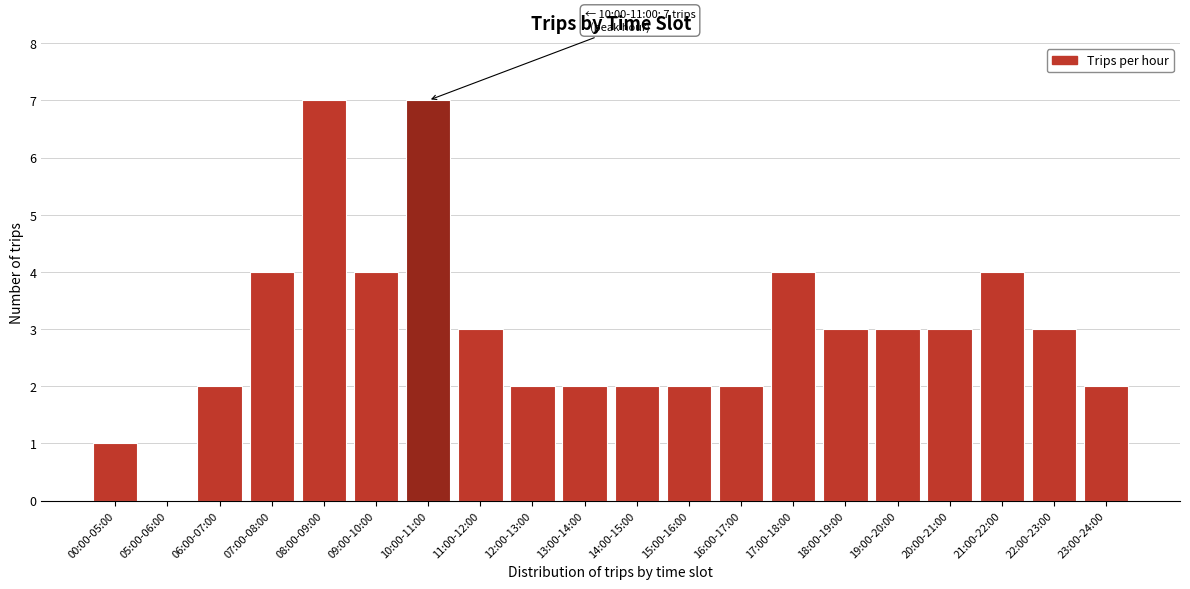

Reading right to left, what are all the values shown in this chart?

23:00-24:00=2	22:00-23:00=3	21:00-22:00=4	20:00-21:00=3	19:00-20:00=3	18:00-19:00=3	17:00-18:00=4	16:00-17:00=2	15:00-16:00=2	14:00-15:00=2	13:00-14:00=2	12:00-13:00=2	11:00-12:00=3	10:00-11:00=7	09:00-10:00=4	08:00-09:00=7	07:00-08:00=4	06:00-07:00=2	05:00-06:00=0	00:00-05:00=1